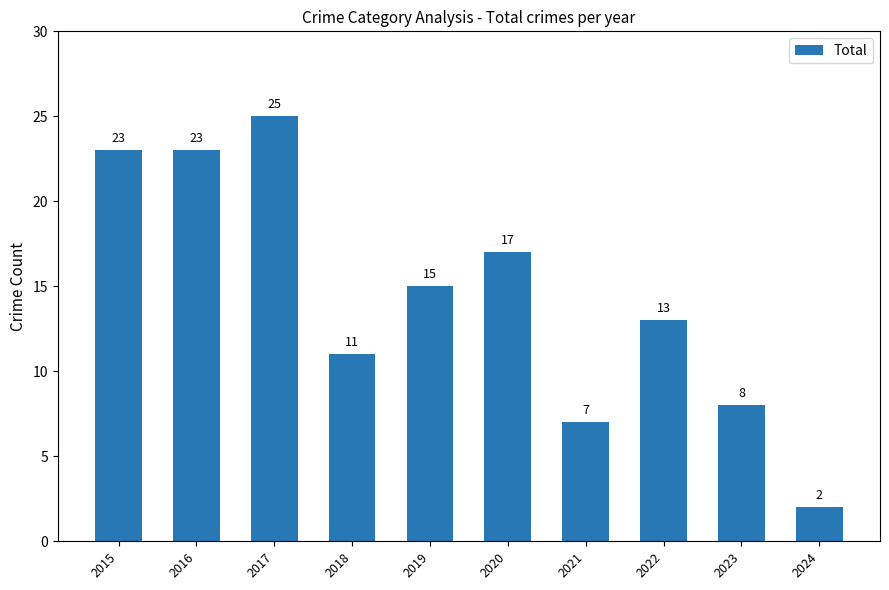

Count the number of categories in the chart.

10